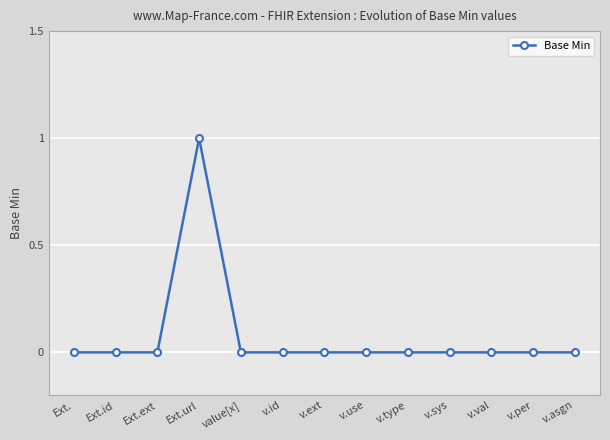

Is this an area chart (filled region under the line)?

No